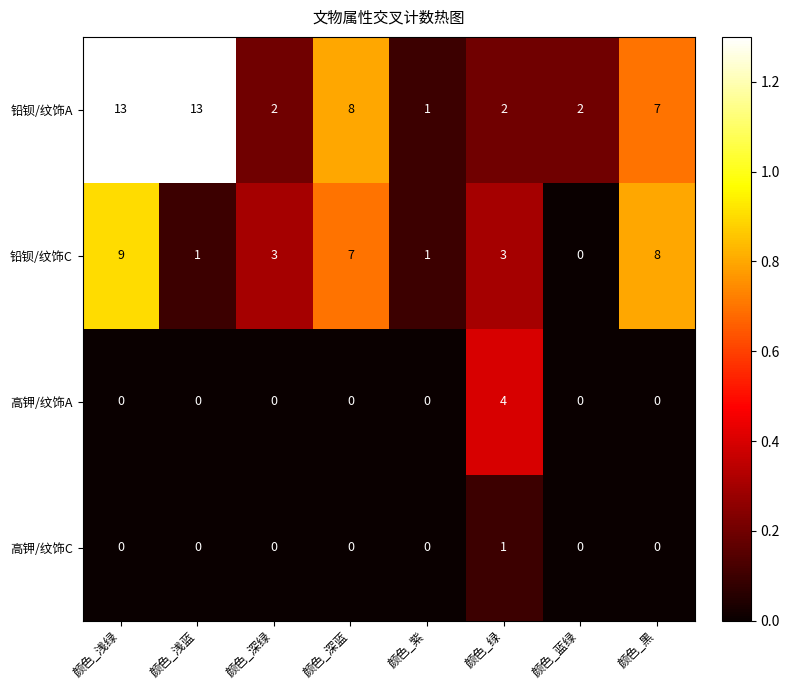

What is the maximum value shown in the chart?

13